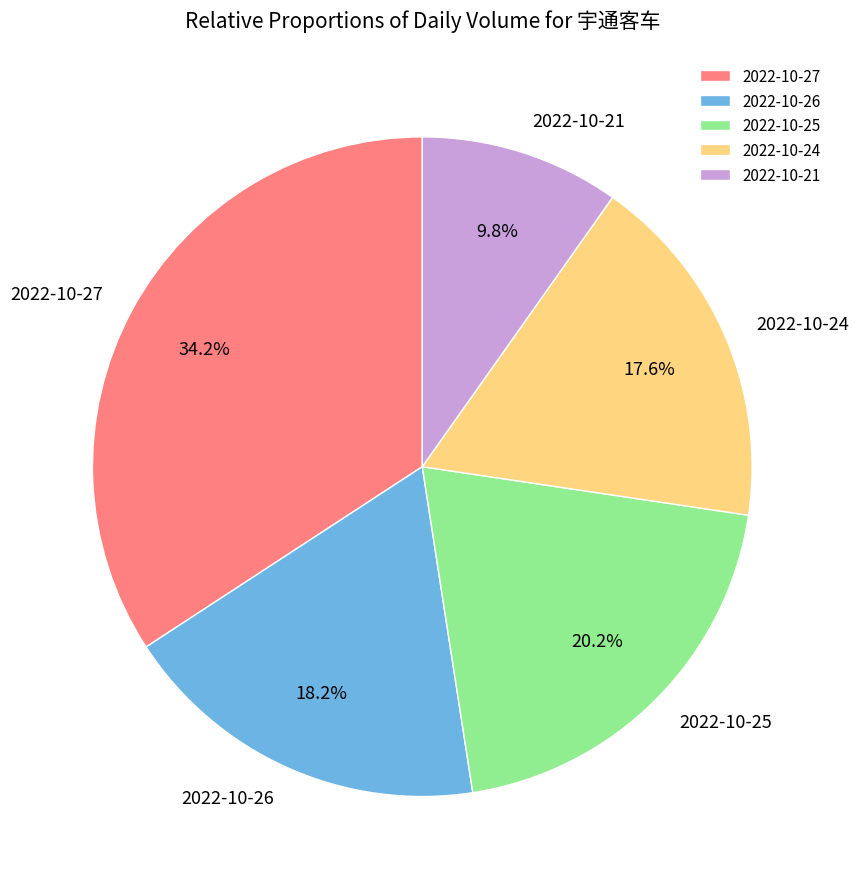

Which category has the biggest portion of the pie?

2022-10-27